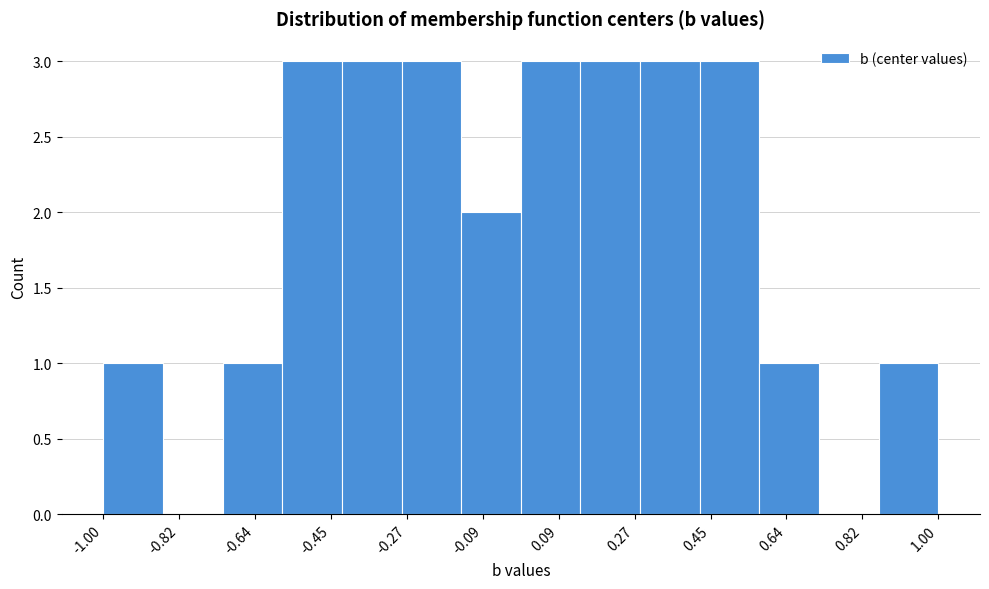

How tall is the bar that spans -1.00 to -0.86 on the x-axis? Neither the bar edges nor the heights are printed on the chart, so give them approximately, as read against the axes.

1